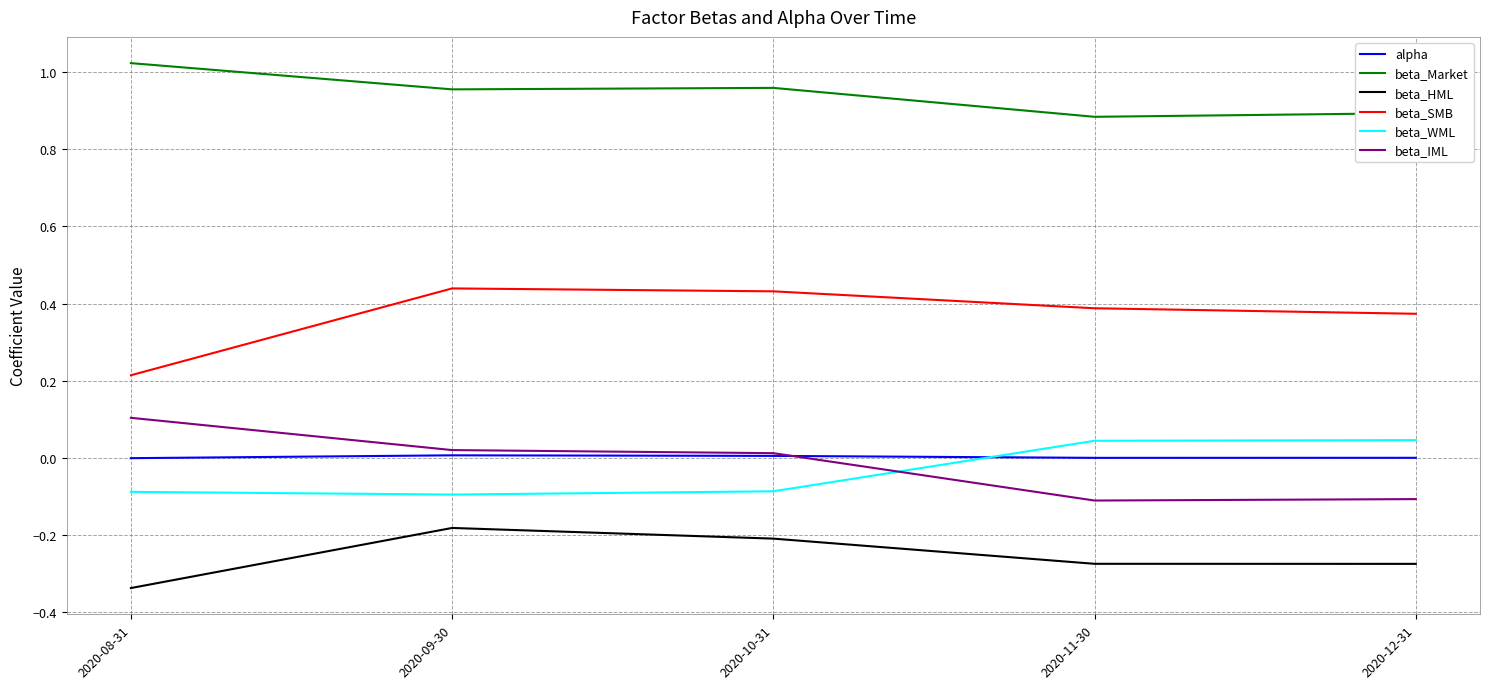

Rank the series by their maximum value, from highest to lowest.

beta_Market, beta_SMB, beta_IML, beta_WML, alpha, beta_HML